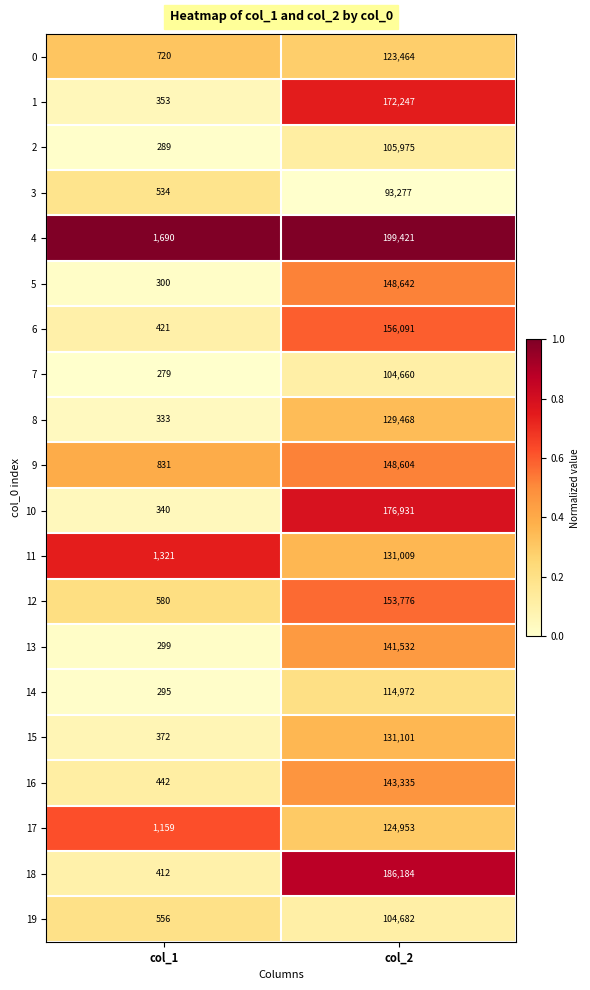

The value of 0 at col_1 is 720. True or false?

True